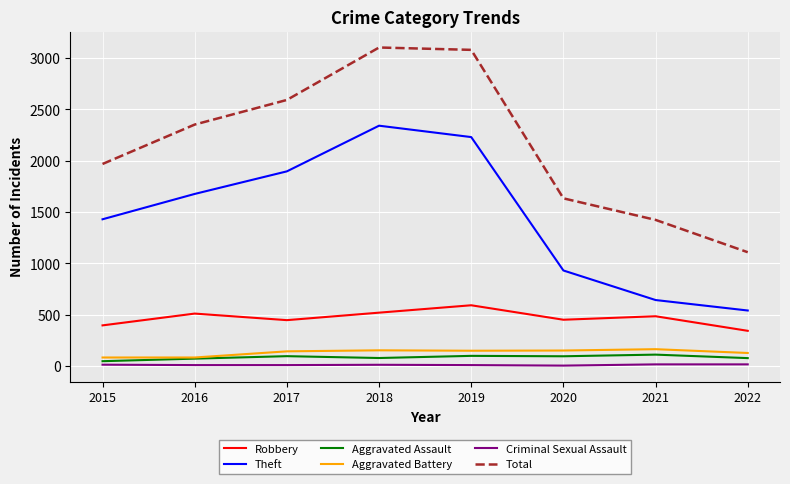

True or false: Aggravated Assault and Total cross at least once.

False